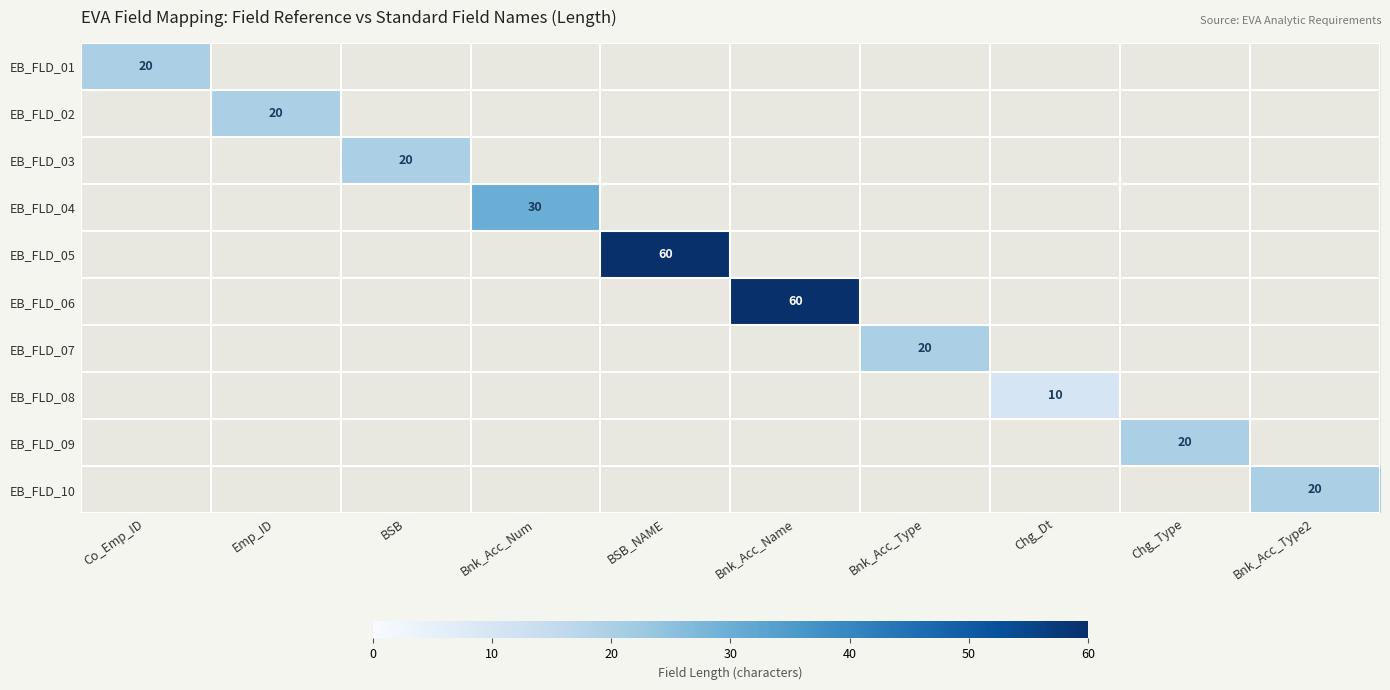

The value of EB_FLD_06 at Bnk_Acc_Name is 94.1. True or false?

False